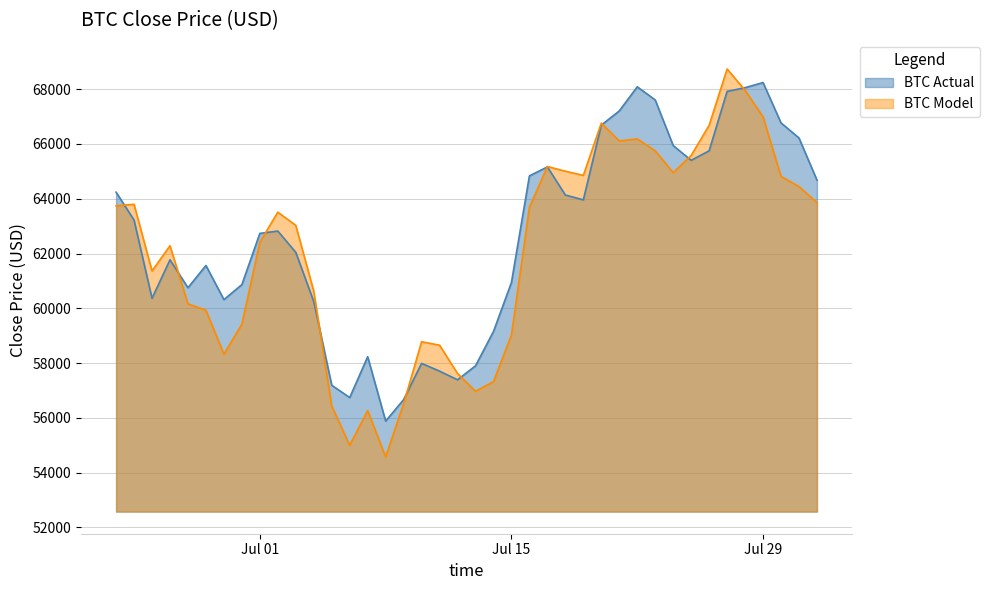

At which label does the data first exceed 62819?

2024-06-23